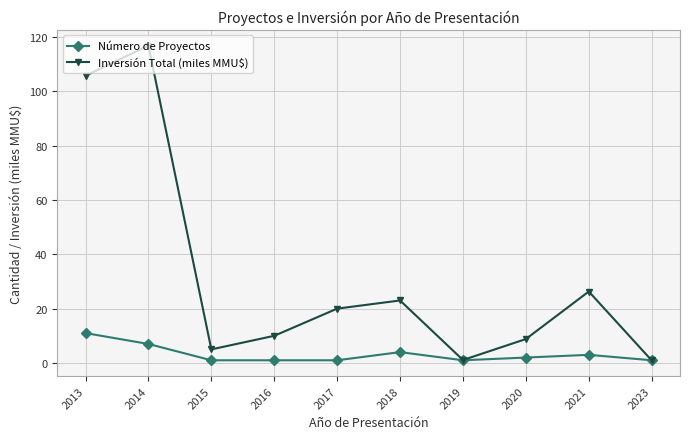

True or false: Inversión Total (miles MMU$) has more than 0 interior local peaks.

True